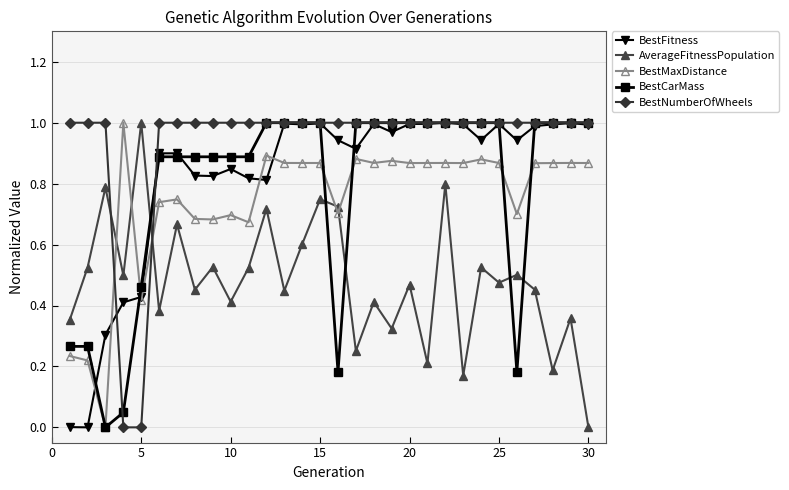

How many times do BestNumberOfWheels and BestMaxDistance cross each other?

2